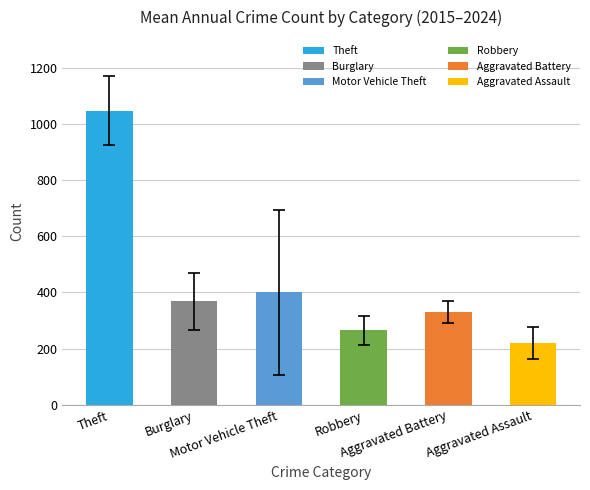

What are all the series names shown in the legend?

Theft, Burglary, Motor Vehicle Theft, Robbery, Aggravated Battery, Aggravated Assault